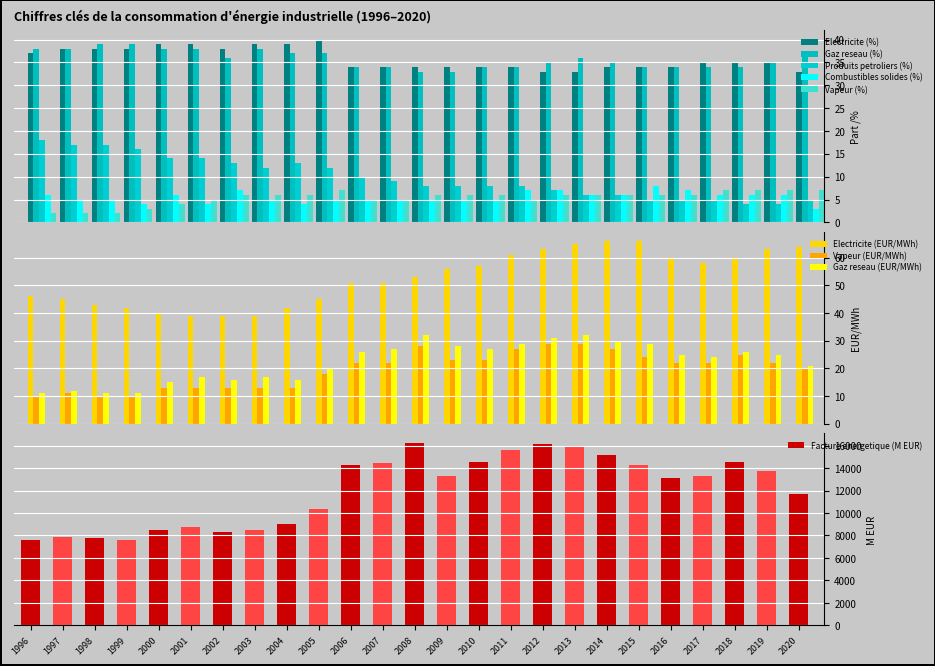

What is the difference between the maximum and second lowest values in the Gaz reseau (EUR/MWh) series?

21